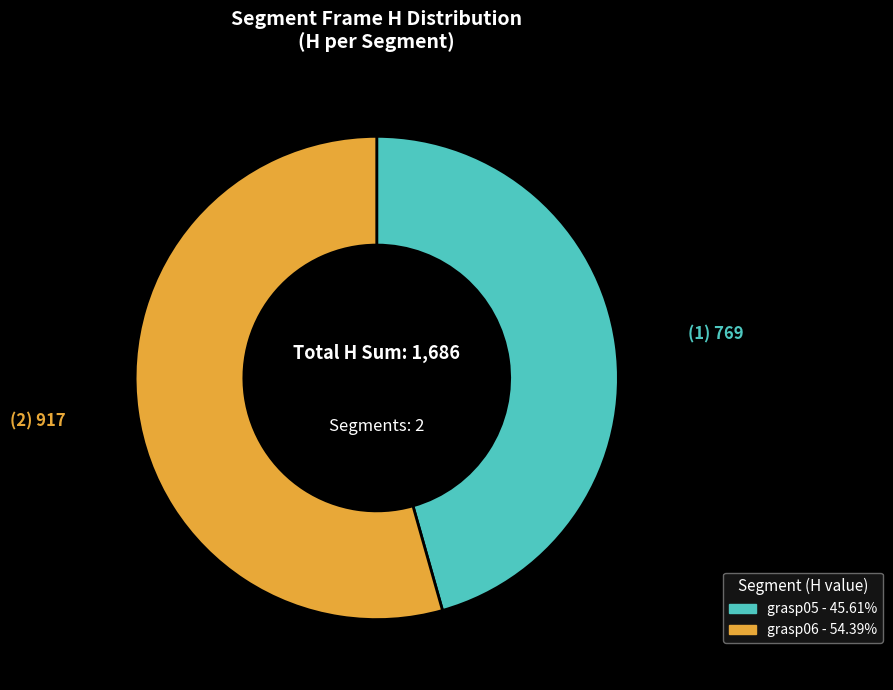

Rank the categories by value from lowest to highest.

grasp05, grasp06